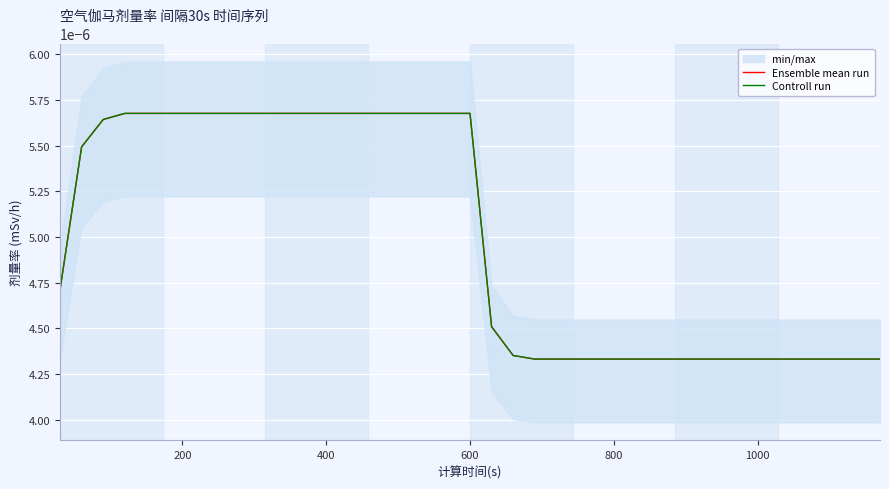

True or false: Controll run and Ensemble mean run intersect in this chart.

False